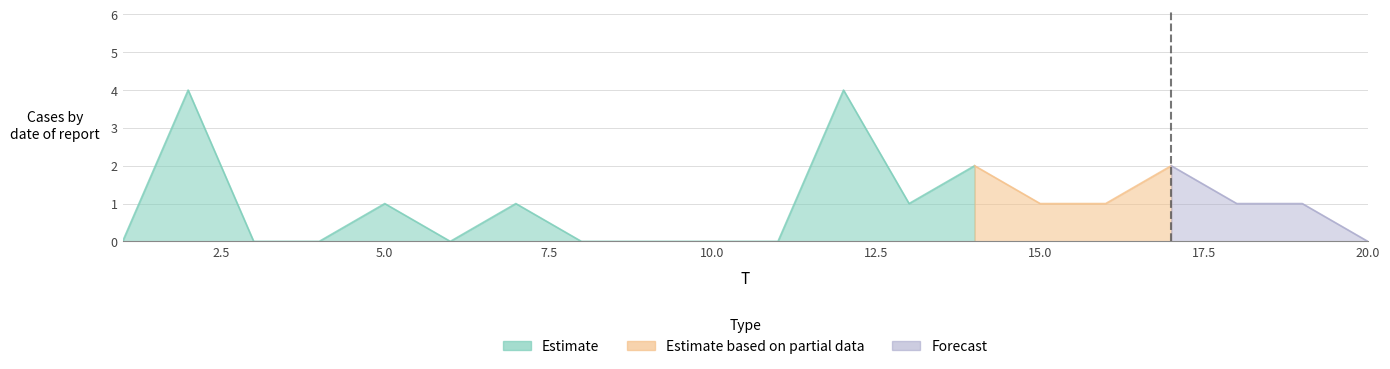

What is the difference between the values at 9 and 16?

1